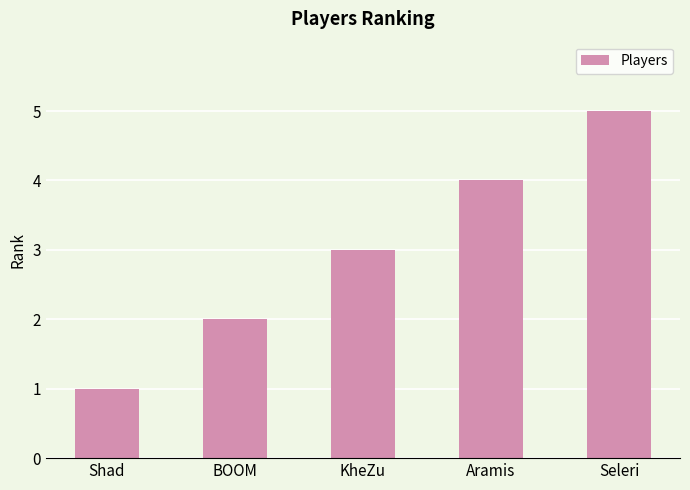

What position from the left is Shad?

1